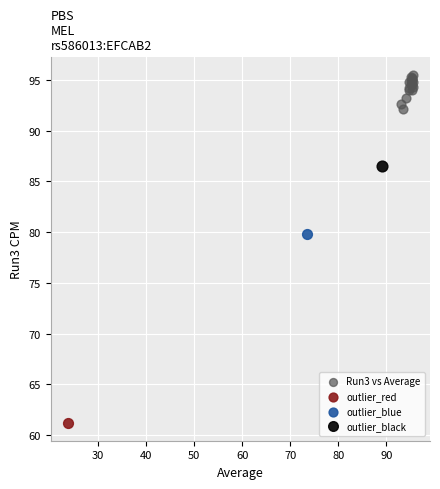

What are all the series names shown in the legend?

Run3 vs Average, outlier_red, outlier_blue, outlier_black